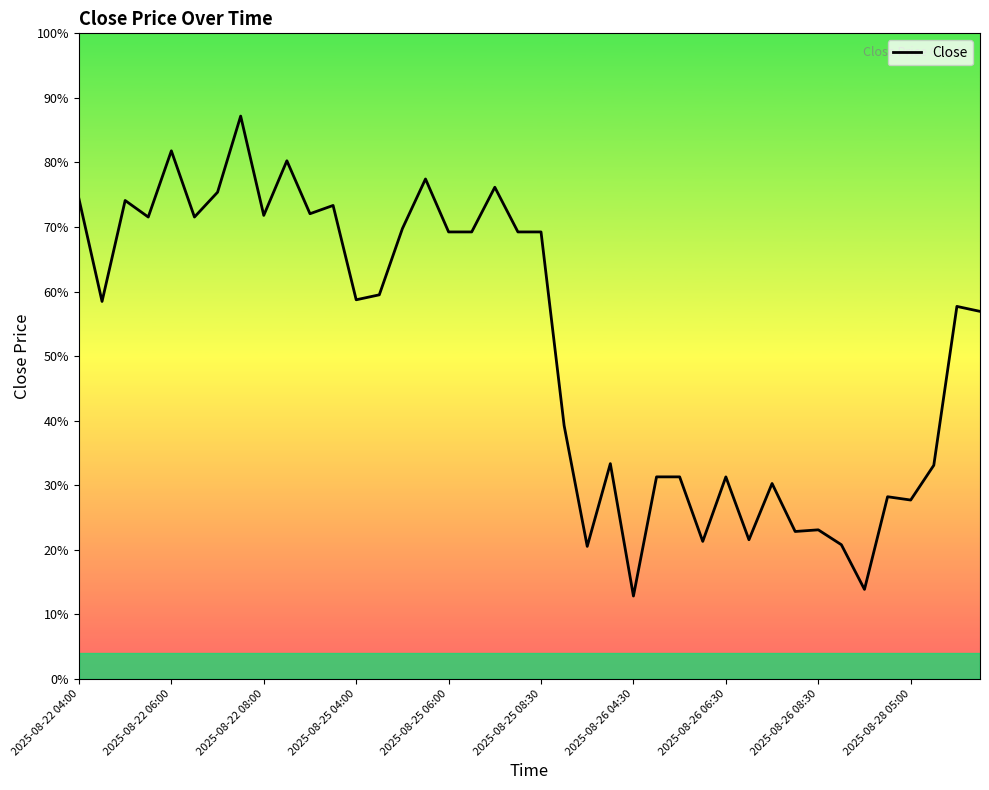

Reading right to left, transcribe all the data shown in this chart.

90.9	91.0	90.0	89.8	89.8	89.2	89.5	89.6	89.6	89.9	89.5	89.9	89.5	89.9	89.9	89.2	90.0	89.5	90.2	91.4	91.4	91.7	91.4	91.4	91.7	91.4	91.0	91.0	91.6	91.5	91.8	91.5	92.1	91.7	91.5	91.9	91.5	91.6	91.0	91.6